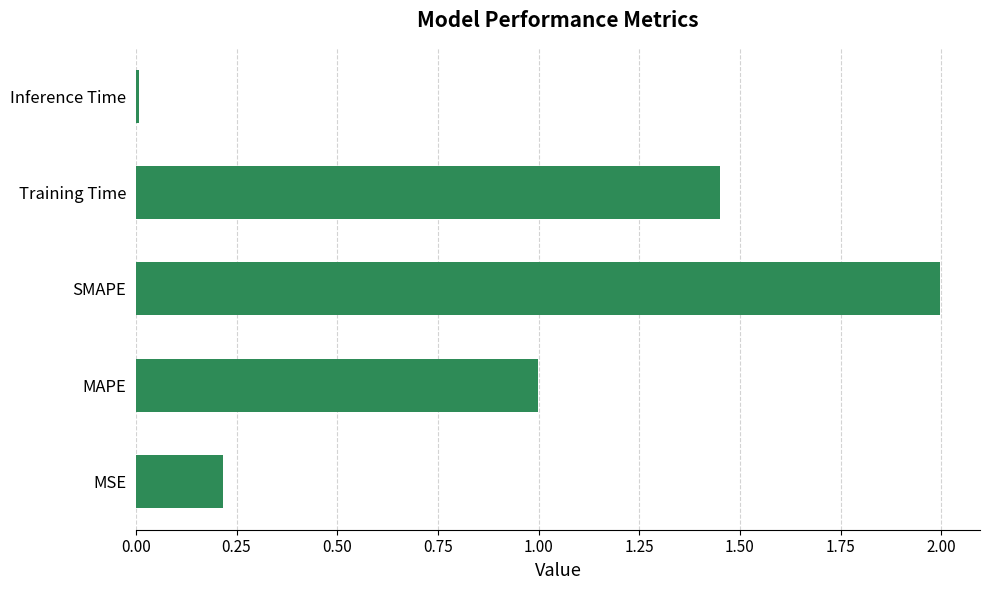

What is the maximum value shown in the chart?

2.0